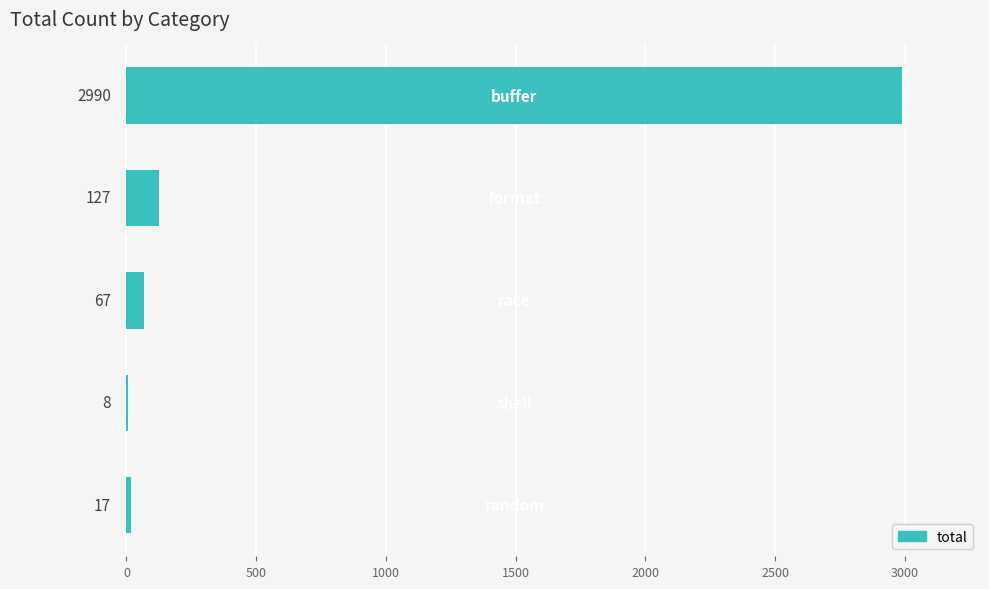

What is the sum of all values?

3209